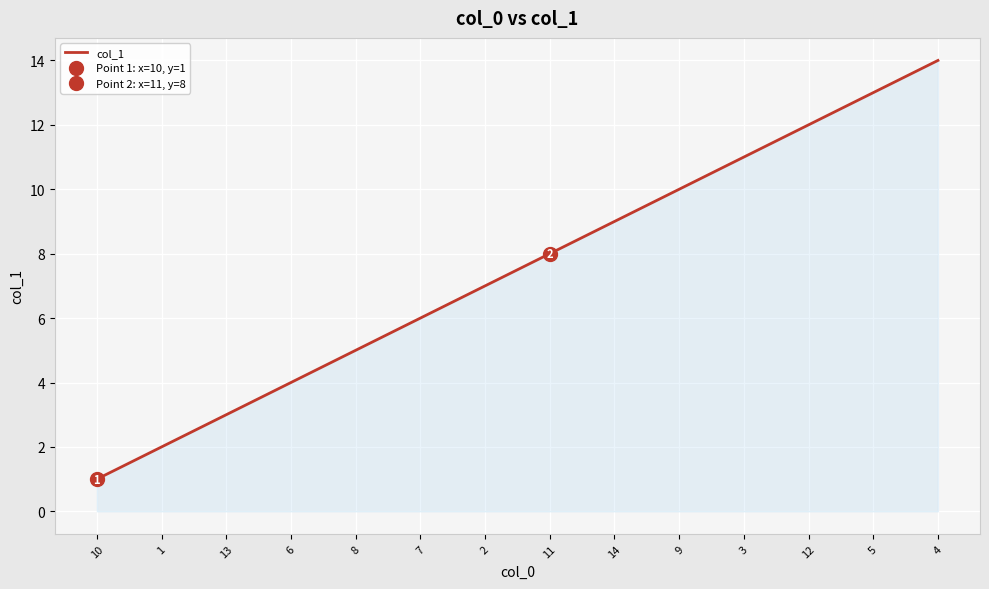

What is the sum of all values?

105